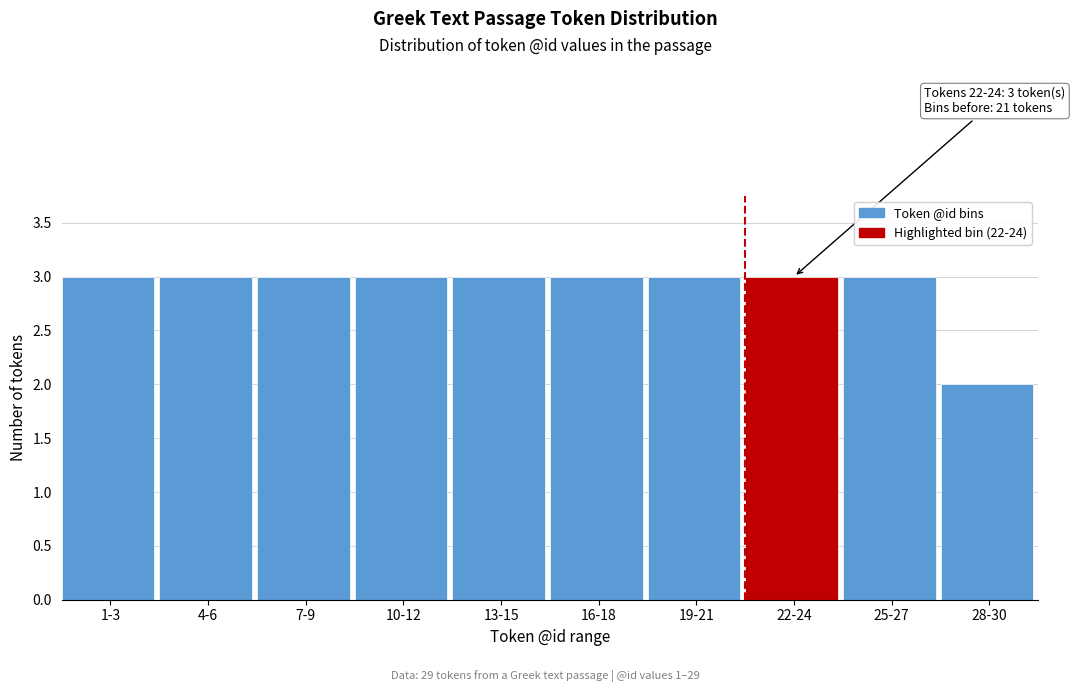

Reading right to left, what are all the values shown in this chart?

28-30=2	25-27=3	22-24=3	19-21=3	16-18=3	13-15=3	10-12=3	7-9=3	4-6=3	1-3=3